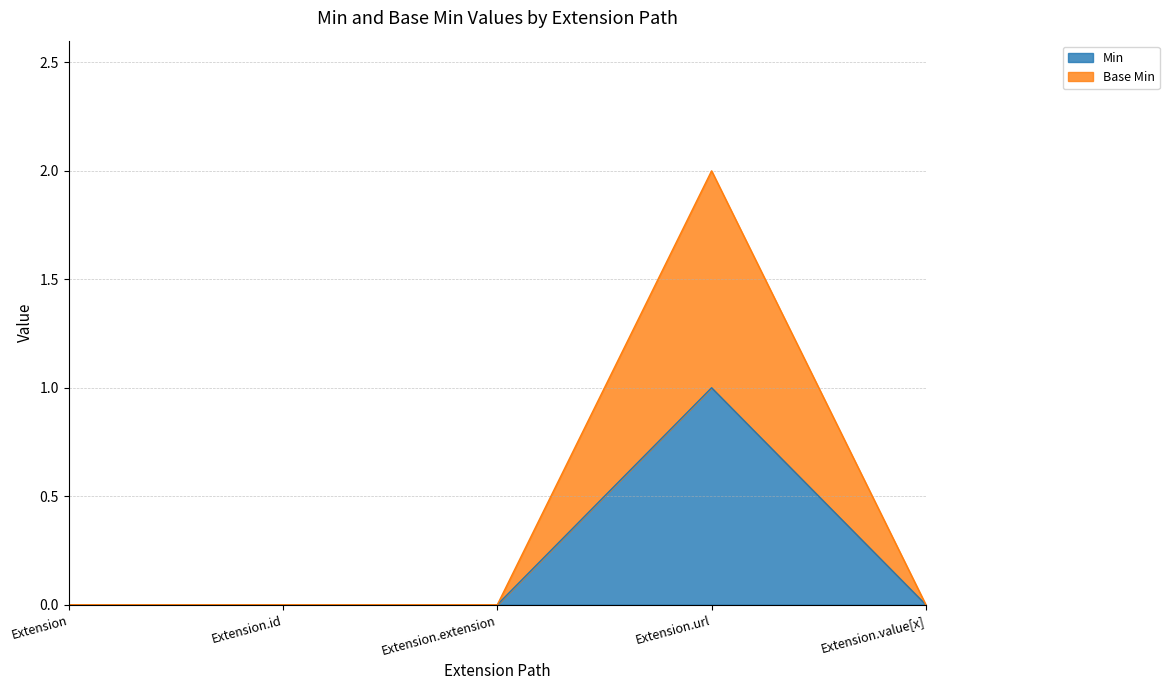

What are all the series names shown in the legend?

Min, Base Min